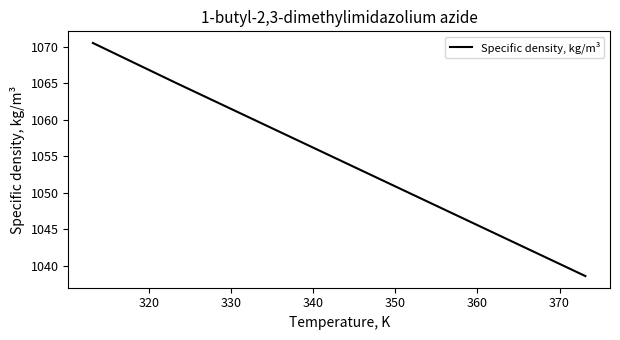

True or false: there are more than 0 points higher than both neighbors.

False